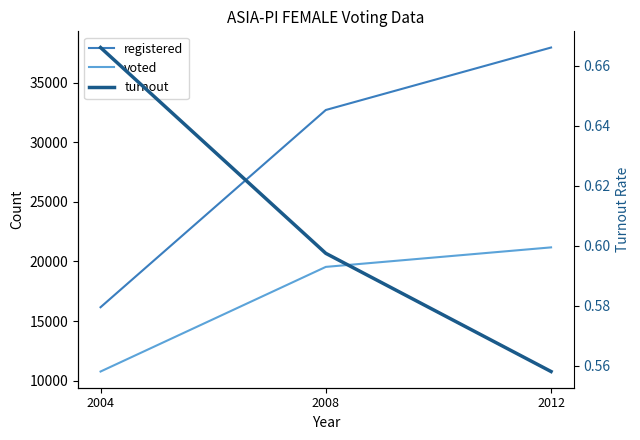

Reading left to right, what are all the values shown in this chart?

registered: 2012=37957.0	2008=32714.0	2004=16158.0
voted: 2012=21182.0	2008=19544.0	2004=10761.0
turnout: 2012=0.6	2008=0.6	2004=0.7